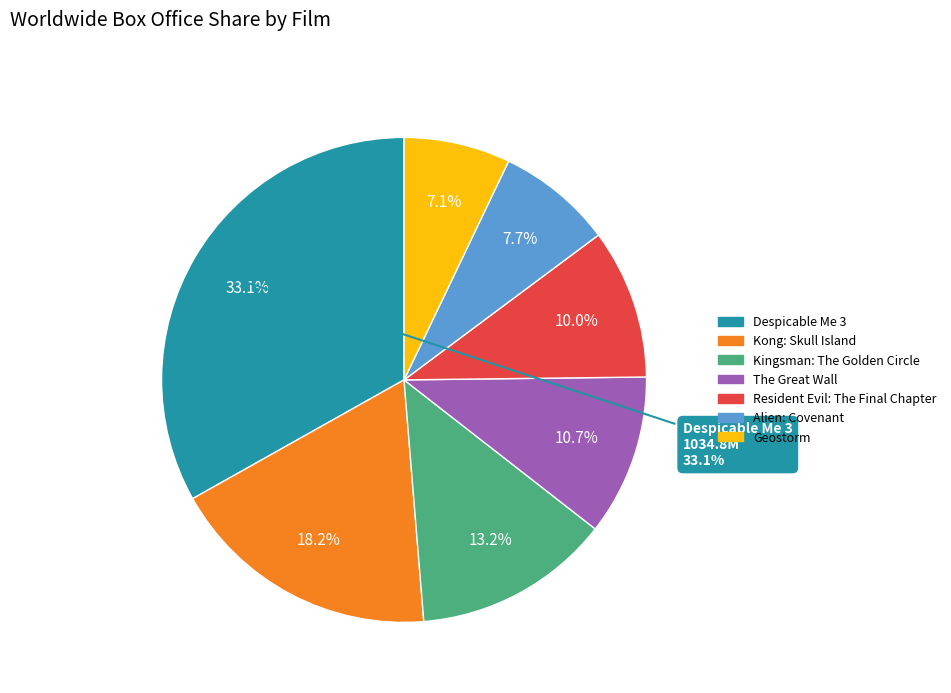

The Alien: Covenant slice represents 8% of the pie. True or false?

True